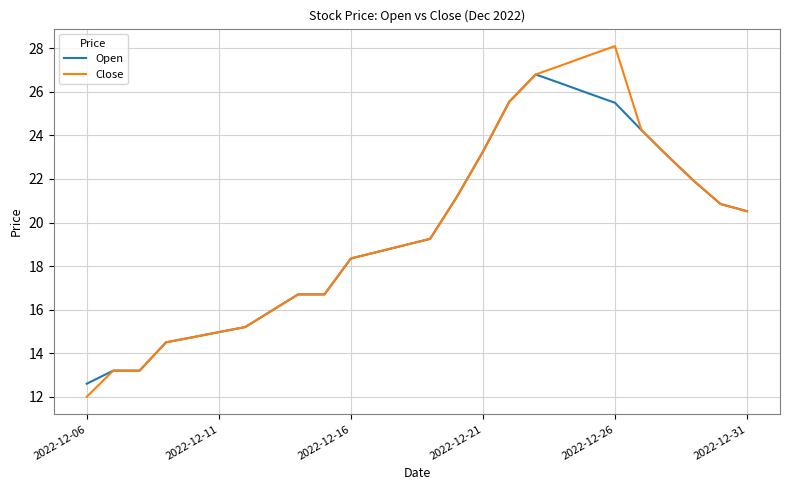

Rank the series by their maximum value, from lowest to highest.

Open, Close